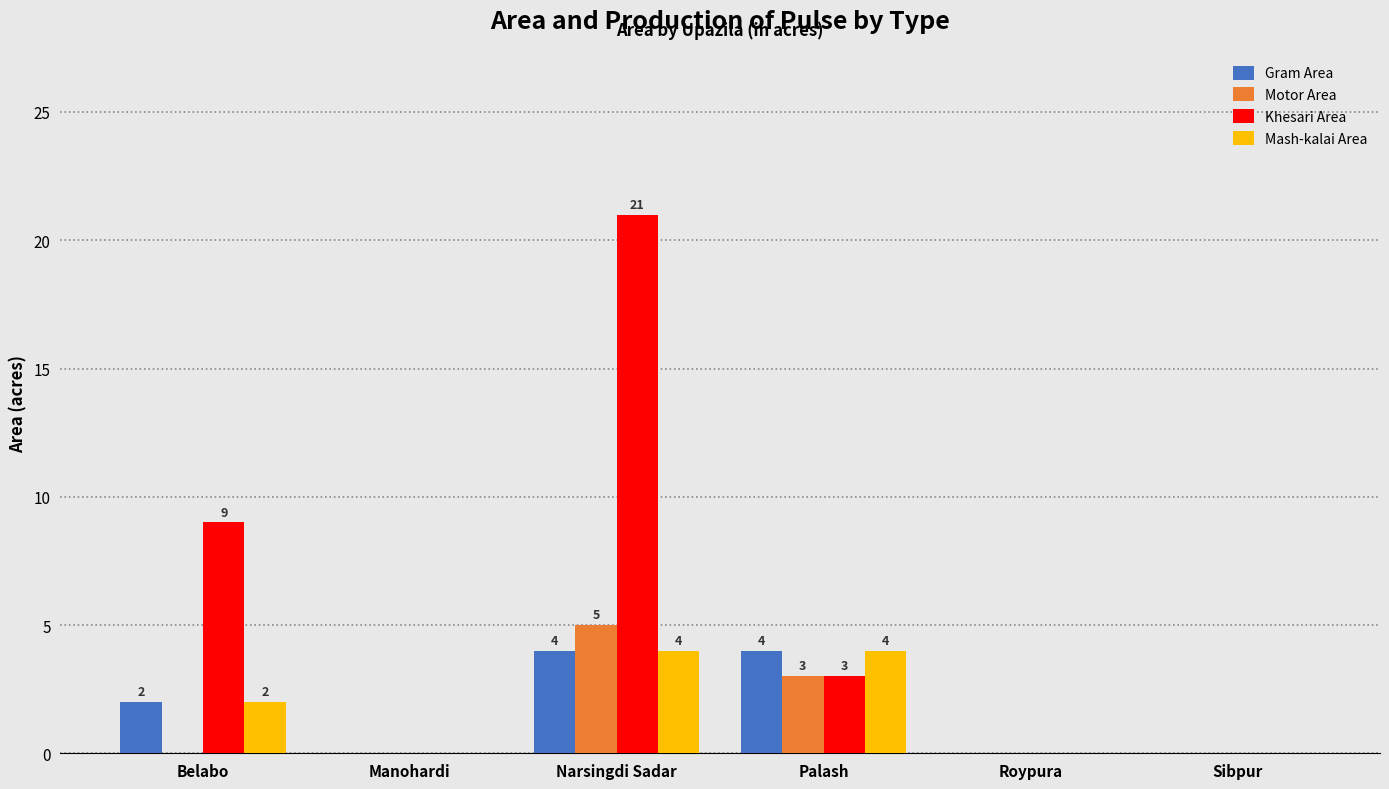

Are the bars grouped side by side (vs. stacked)?

Yes